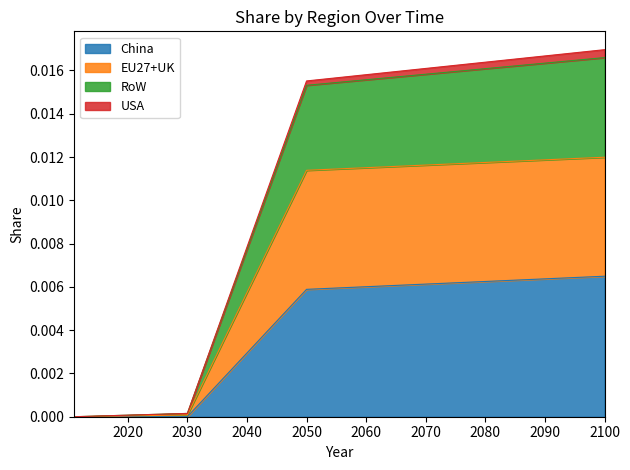

True or false: RoW and EU27+UK cross at least once.

False